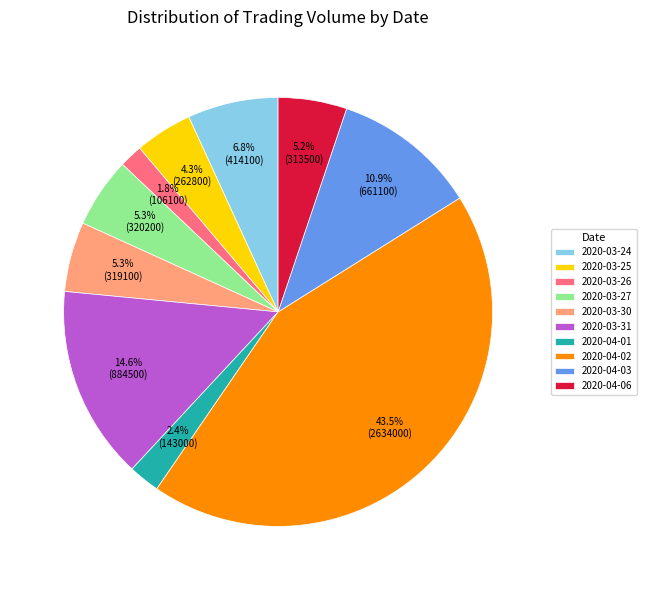

The 2020-04-02 slice represents 35% of the pie. True or false?

False